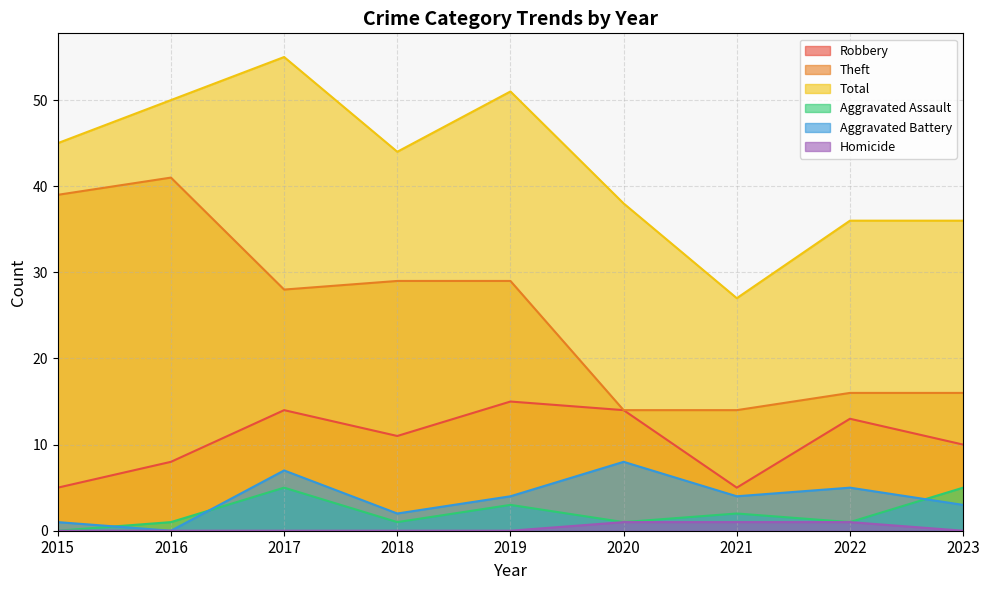

True or false: Aggravated Assault and Robbery cross at least once.

False